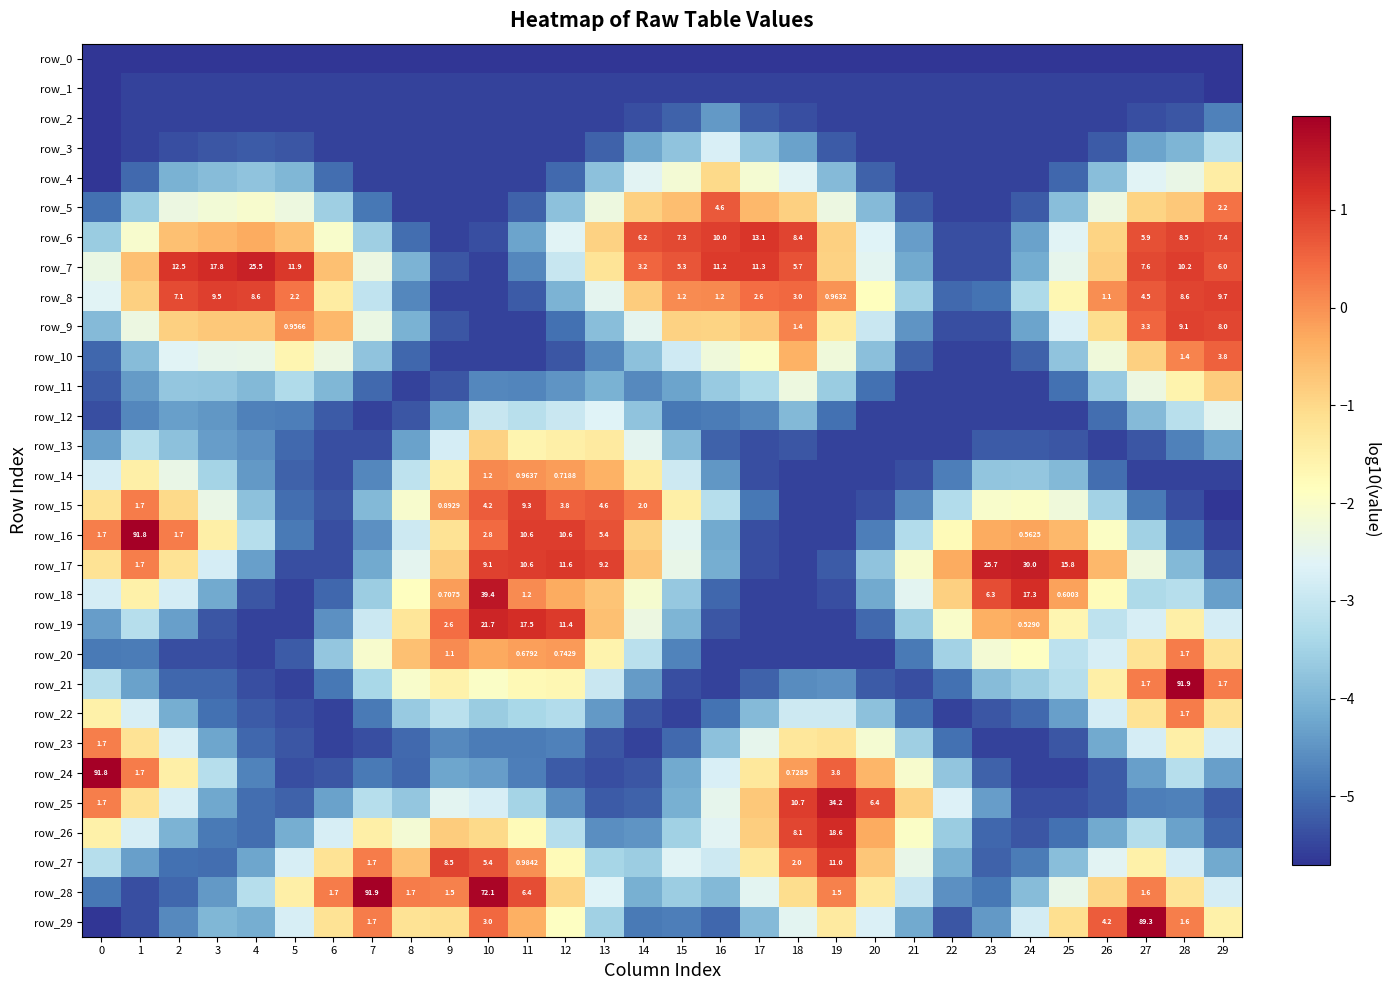

Rank the series by their maximum value, from highest to lowest.

row_28, row_21, row_24, row_16, row_29, row_18, row_25, row_17, row_7, row_19, row_26, row_6, row_27, row_8, row_15, row_9, row_5, row_10, row_20, row_22, row_23, row_14, row_11, row_13, row_4, row_12, row_3, row_2, row_1, row_0